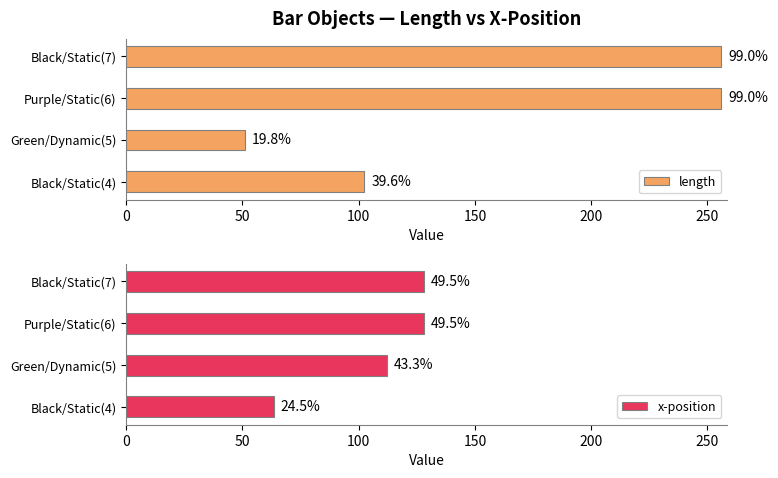

List the series in order of their peak value, lowest first.

x-position, length